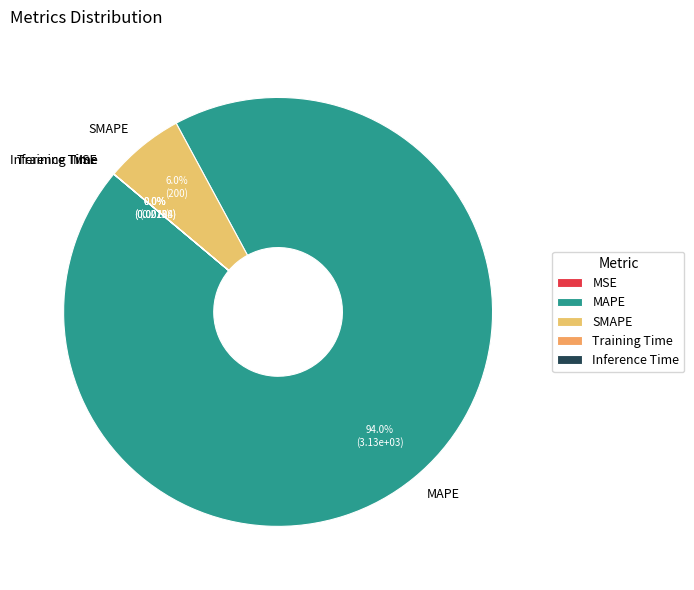

Does any single category account for the majority?

Yes